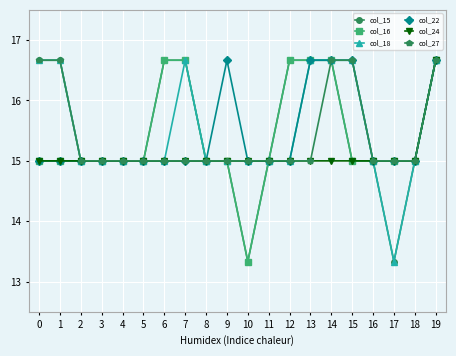

What are all the series names shown in the legend?

col_15, col_16, col_18, col_22, col_24, col_27